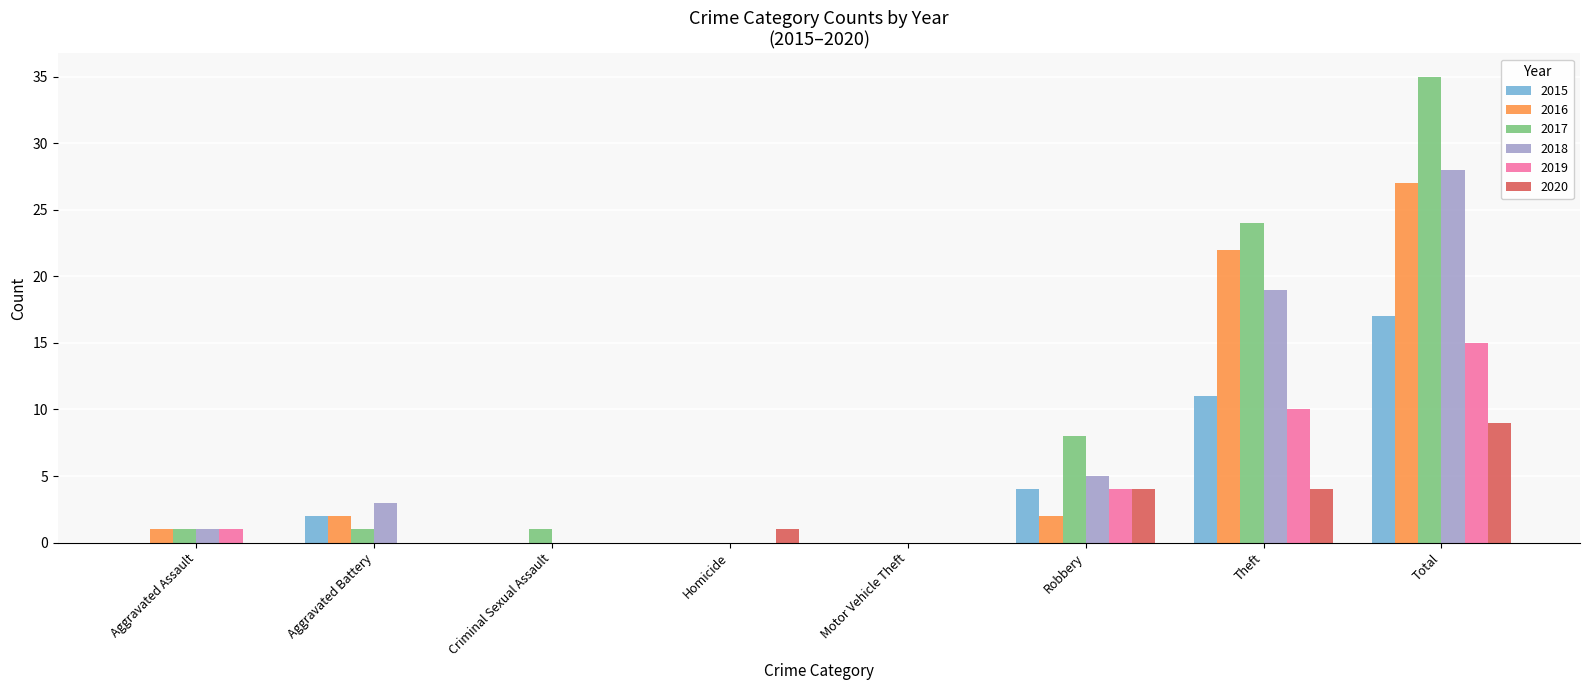

How many categories are shown in the chart?

8